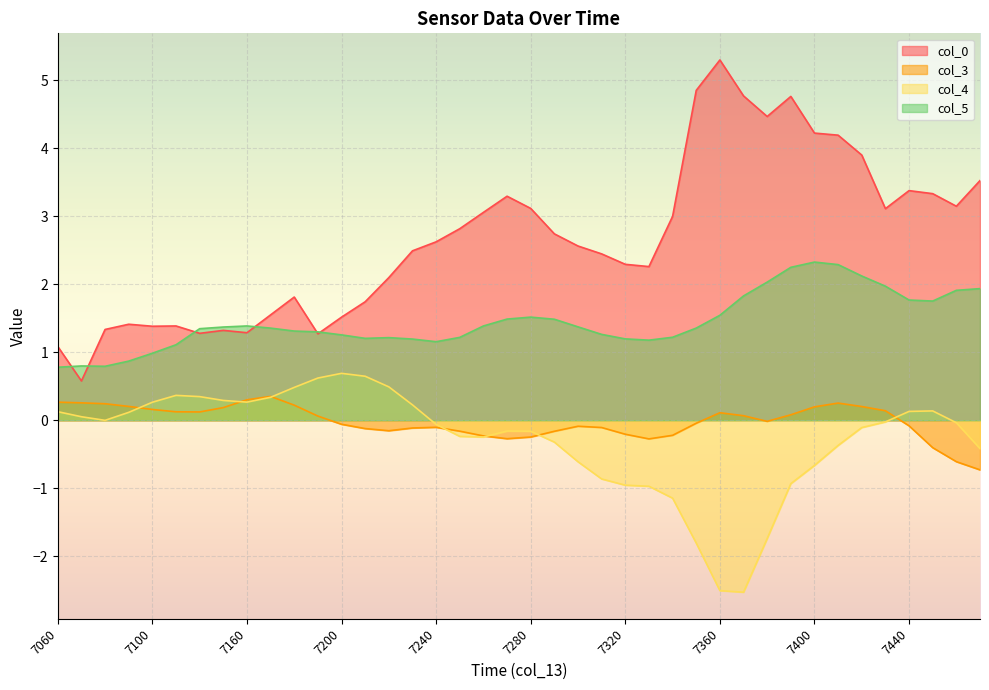

What is the difference between the highest and lowest values at 7190?

1.2